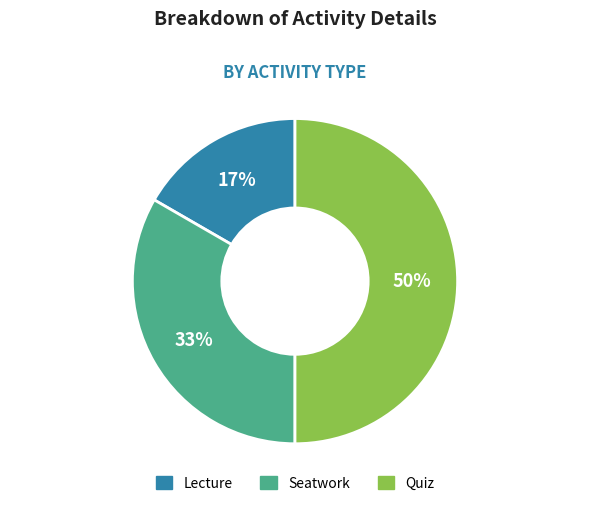

How many segments does this pie chart have?

3